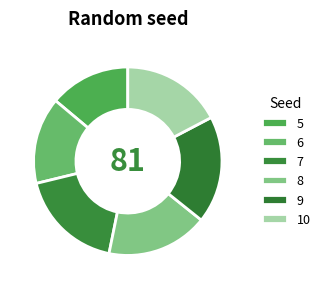

What percentage is the 10 slice, to the nearest percent?

17%